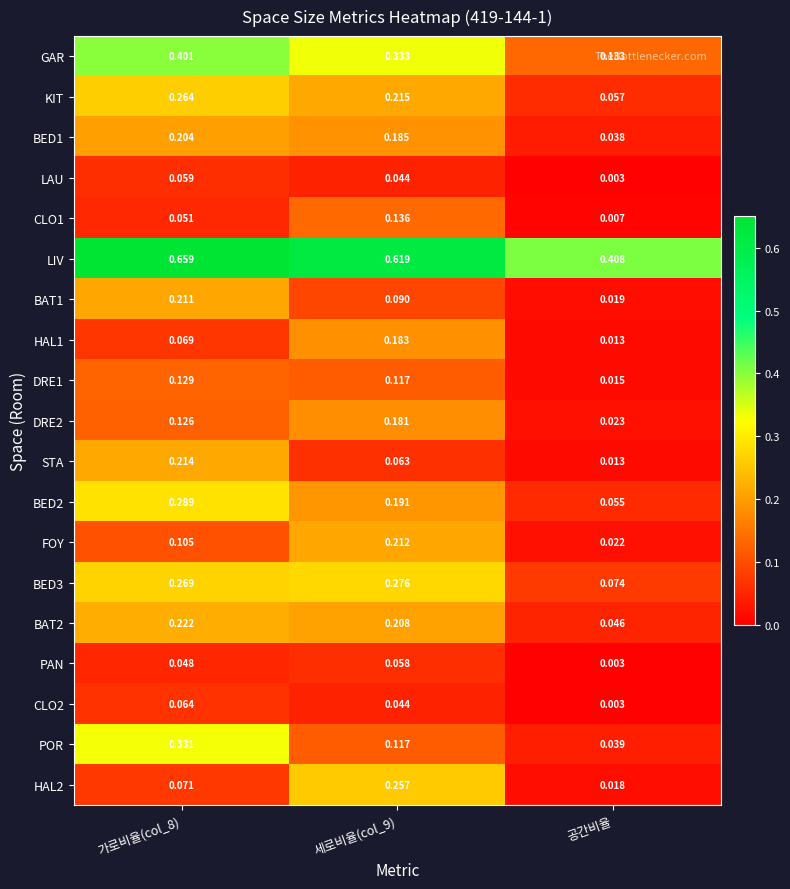

Which category has the lowest value across all series?

공간비율